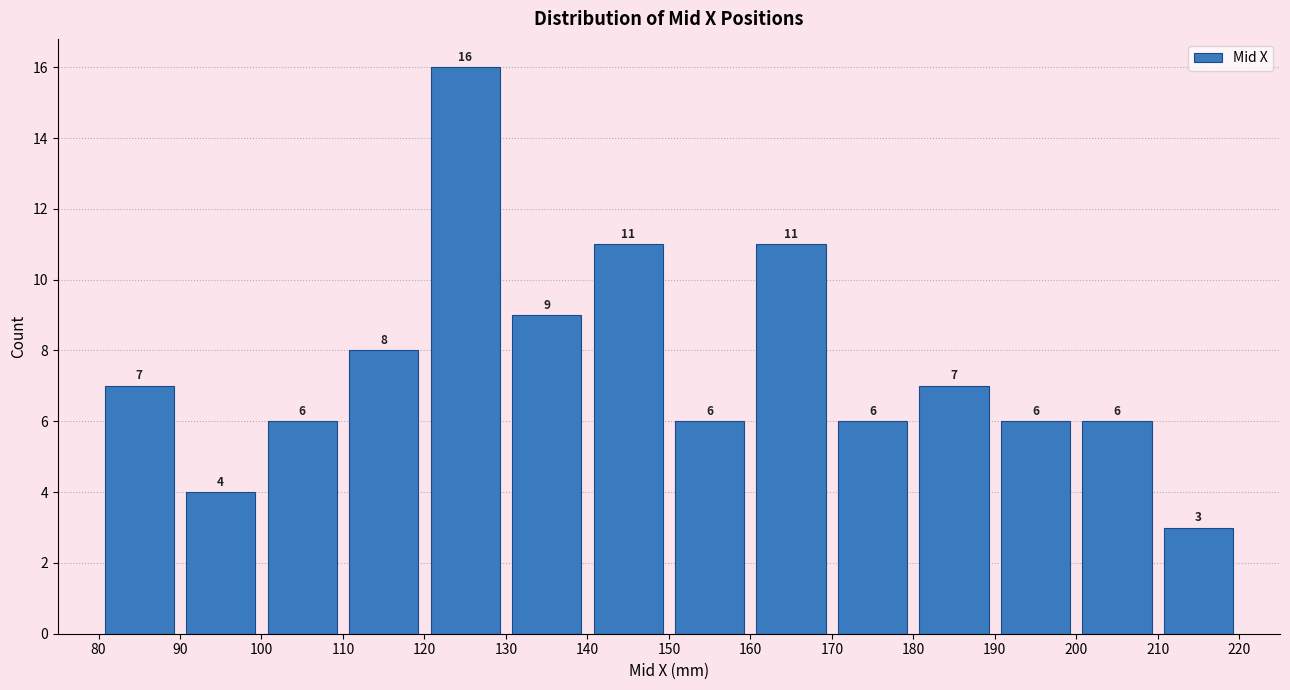

Reading left to right, transcribe this chart: for each bar, give the range it covers on the x-axis and its height.

80 to 90: 7
90 to 100: 4
100 to 110: 6
110 to 120: 8
120 to 130: 16
130 to 140: 9
140 to 150: 11
150 to 160: 6
160 to 170: 11
170 to 180: 6
180 to 190: 7
190 to 200: 6
200 to 210: 6
210 to 220: 3